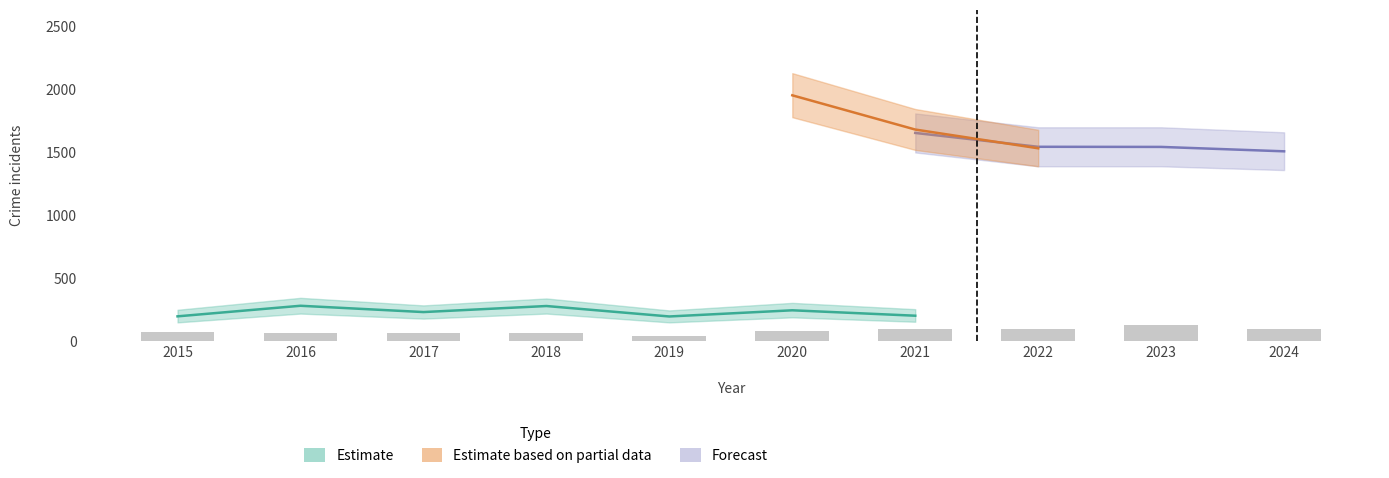

What is the value of the Estimate bar at the 8th from the left?

215